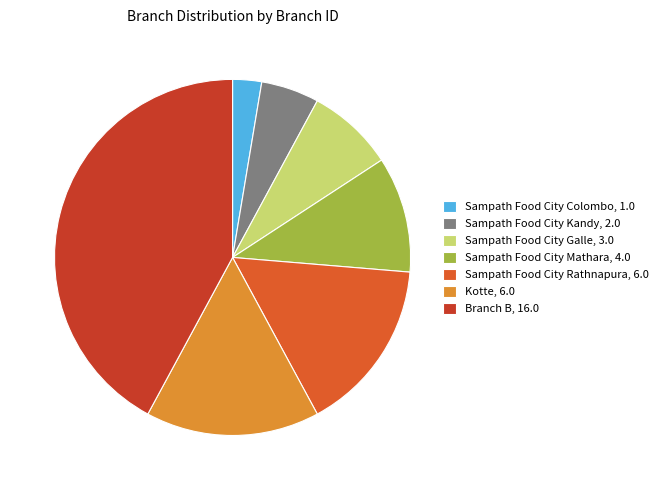

Do Sampath Food City Kandy, 2.0 and Branch B, 16.0 together represent more than half of the pie?

No